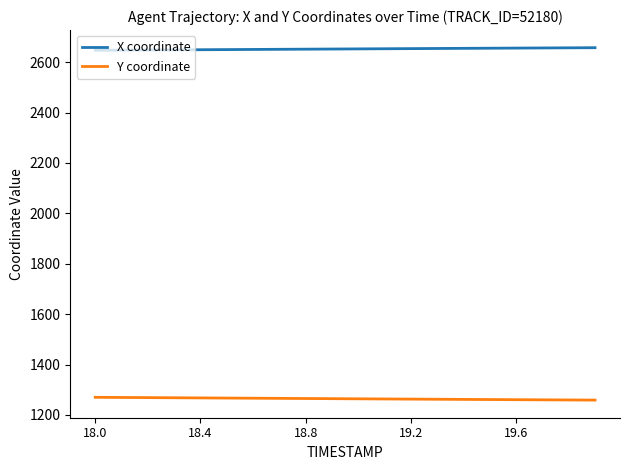

What is the minimum value shown in the chart?

1258.8